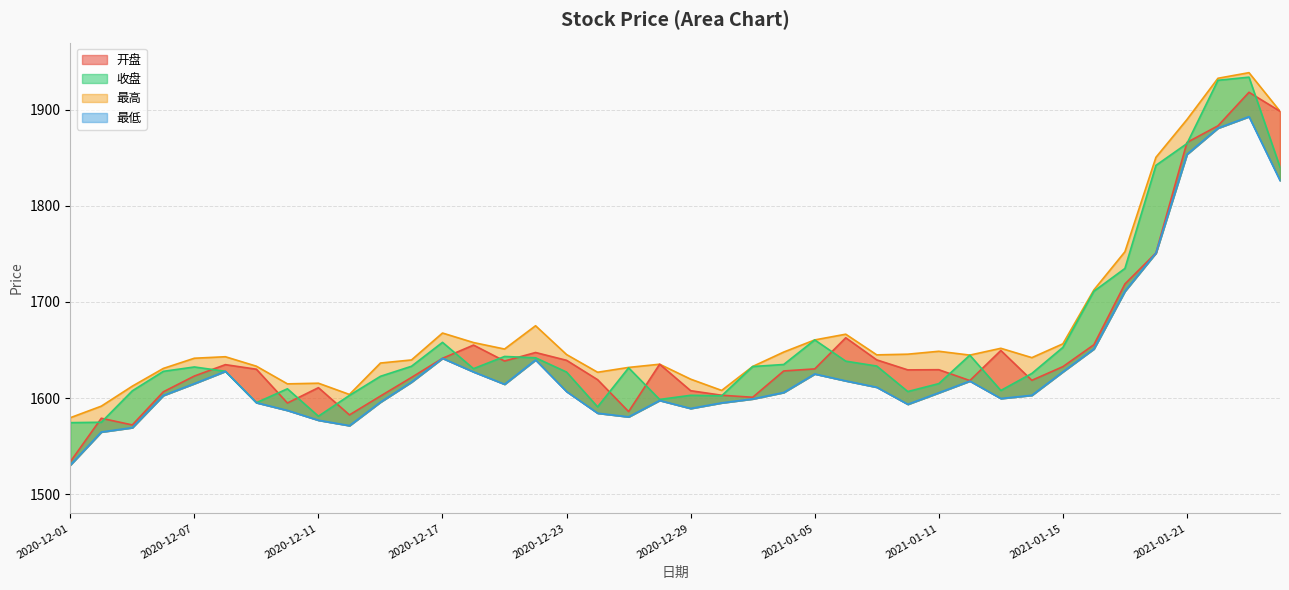

Rank the series at 2020-12-16 from highest to lowest value.

最高, 收盘, 开盘, 最低